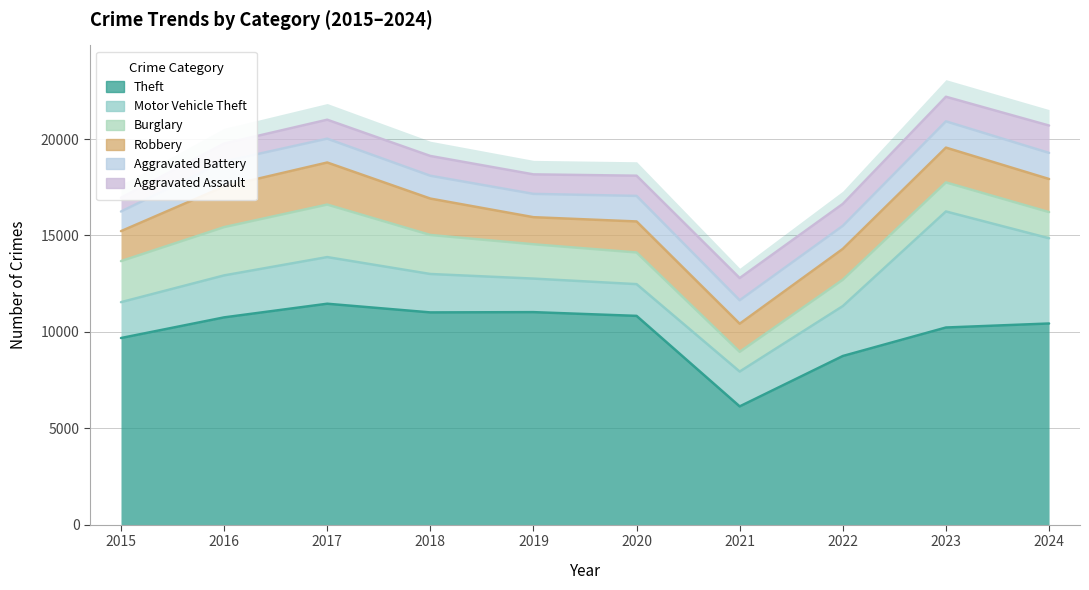

Reading left to right, transcribe all the data shown in this chart.

Theft: 2015=9680	2016=10751	2017=11459	2018=11009	2019=11023	2020=10829	2021=6135	2022=8748	2023=10226	2024=10434
Motor Vehicle Theft: 2015=1860	2016=2177	2017=2419	2018=1992	2019=1739	2020=1646	2021=1806	2022=2588	2023=6018	2024=4420
Burglary: 2015=2128	2016=2504	2017=2724	2018=2024	2019=1781	2020=1642	2021=1023	2022=1368	2023=1507	2024=1357
Robbery: 2015=1555	2016=2104	2017=2181	2018=1887	2019=1404	2020=1609	2021=1458	2022=1599	2023=1804	2024=1716
Aggravated Battery: 2015=1018	2016=1302	2017=1236	2018=1185	2019=1209	2020=1325	2021=1217	2022=1195	2023=1363	2024=1354
Aggravated Assault: 2015=712	2016=924	2017=983	2018=1025	2019=1012	2020=1048	2021=1151	2022=1138	2023=1275	2024=1419